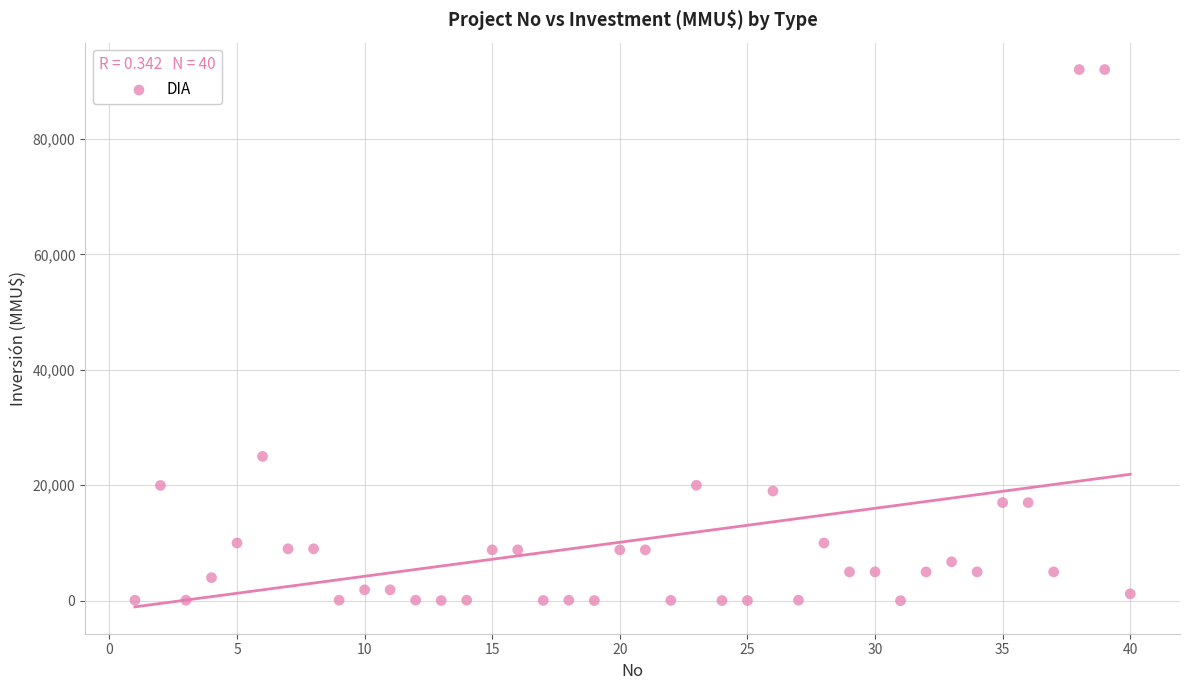

What is the range of X values (max minus min)?

39